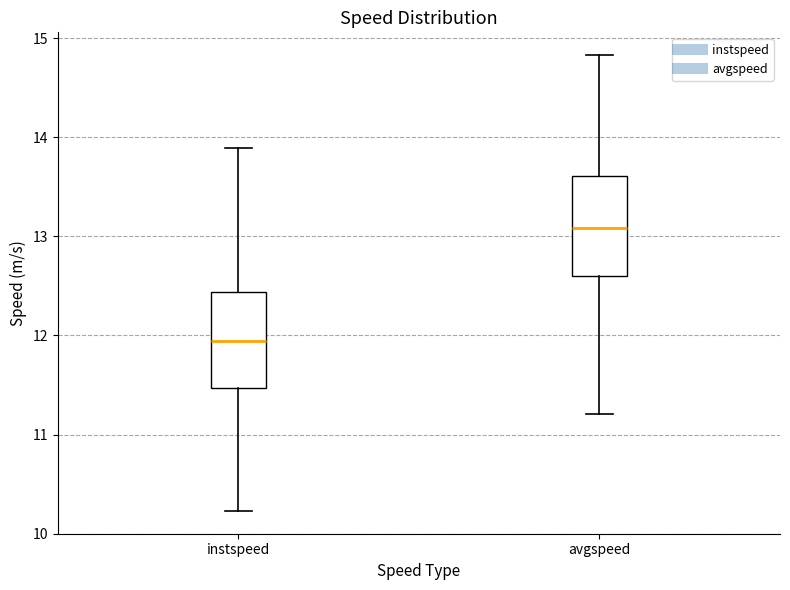

Where is the lower edge of the box for instspeed on the y-axis? The values are not printed on the chart, so give them approximately, as read against the axis.

11.5